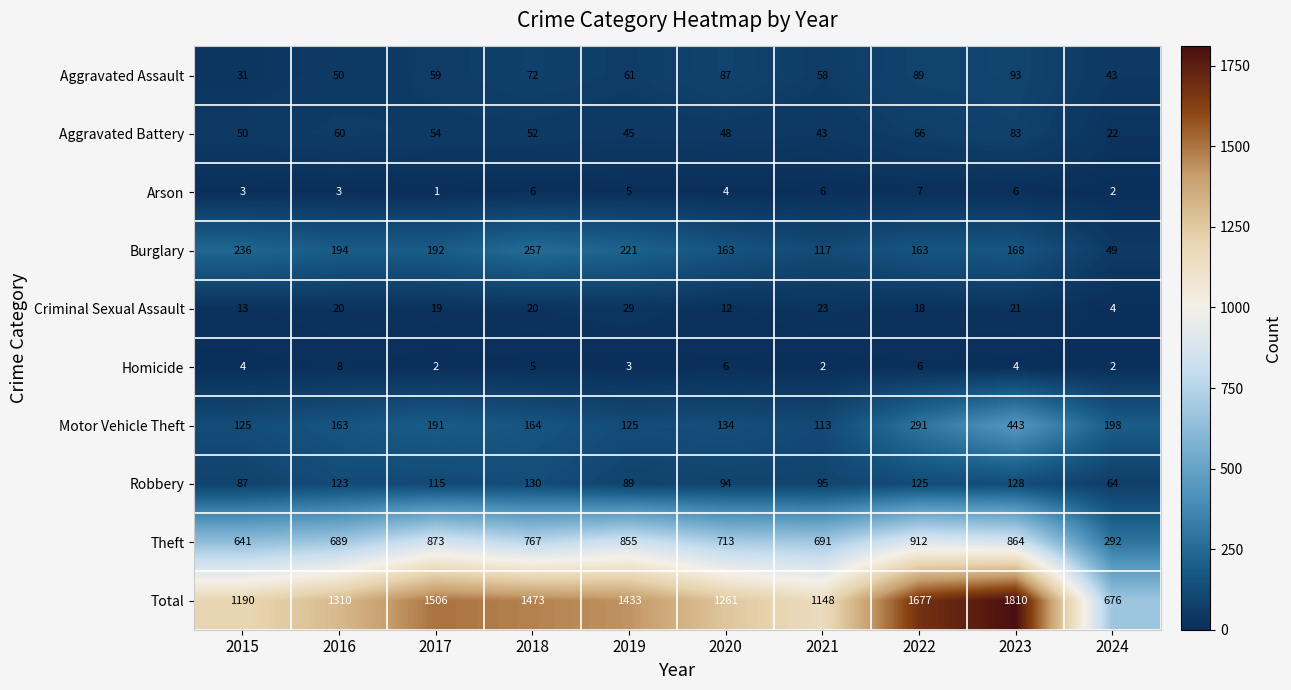

Where is Homicide nearest to the value 5?

2018